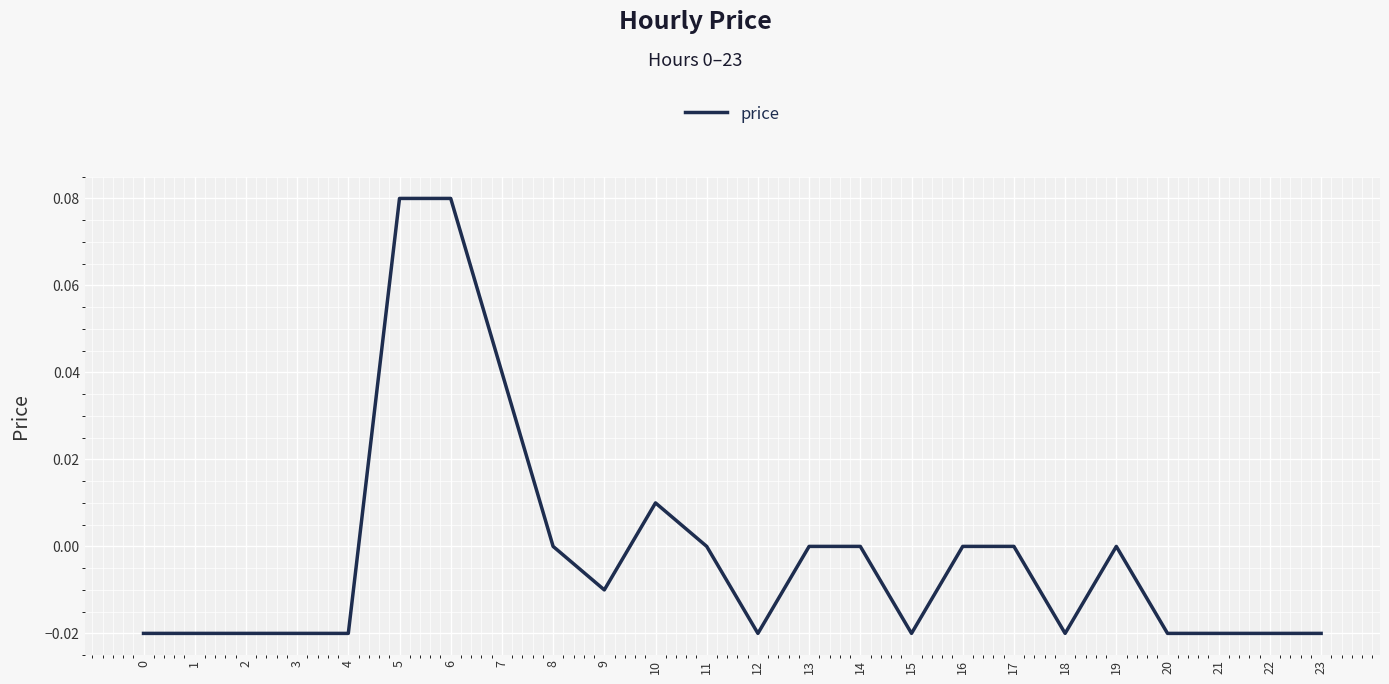

The value at 8 is -0.1. True or false?

False